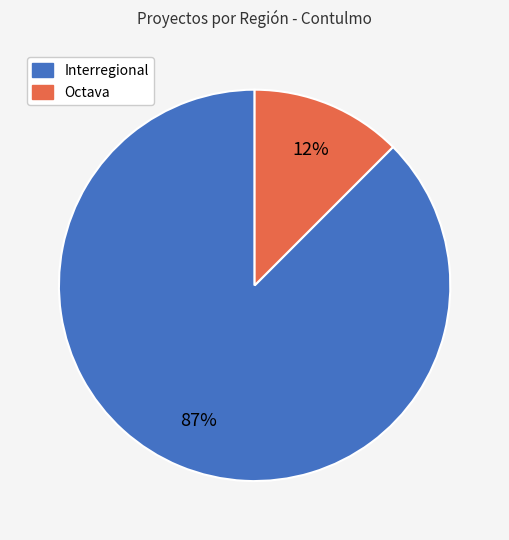

How many segments does this pie chart have?

2